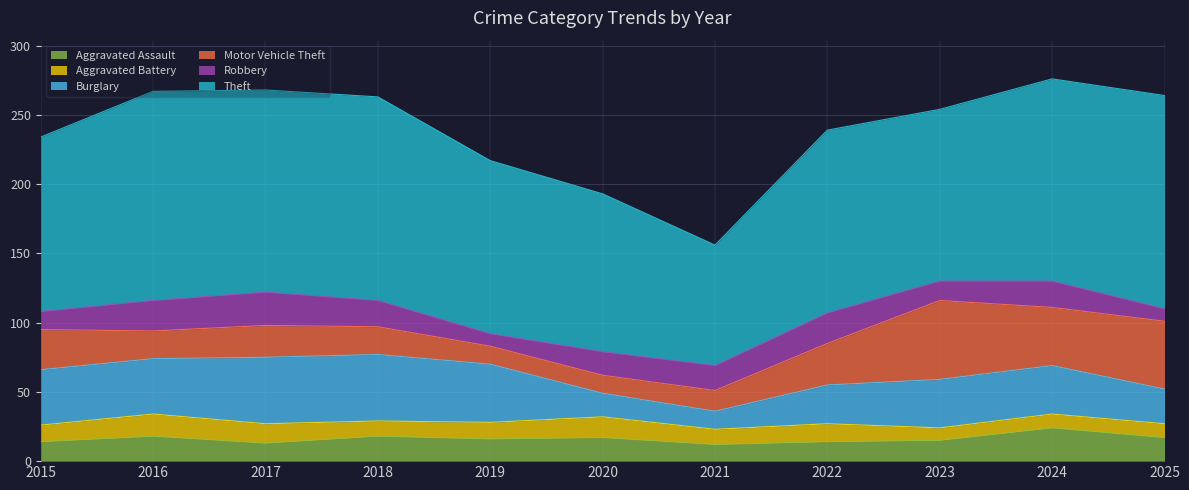

The Theft series shows 146 at 2024. True or false?

True